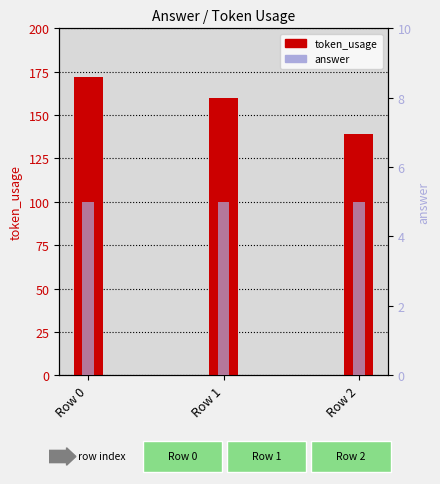

What is the maximum value shown in the chart?

172